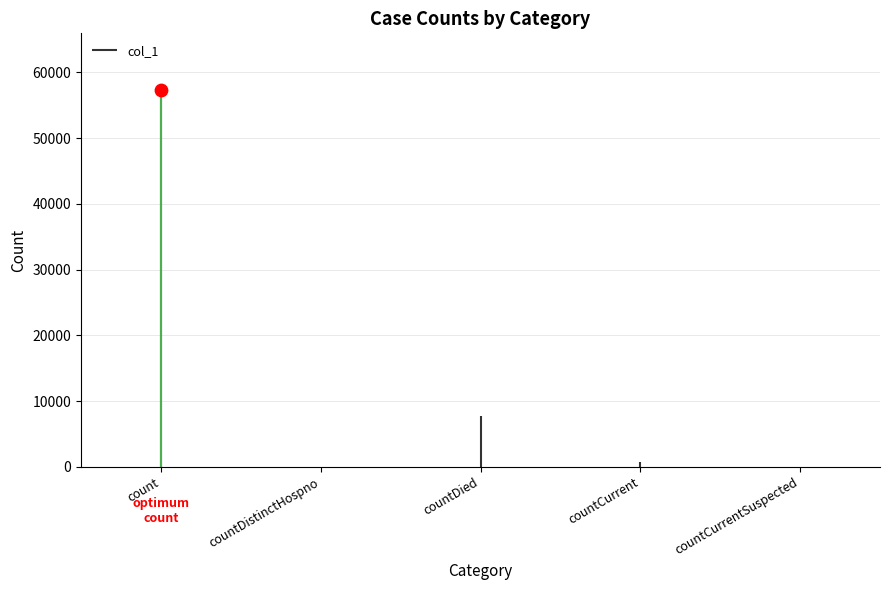

Which has a higher value, countCurrent or countCurrentSuspected?

countCurrent